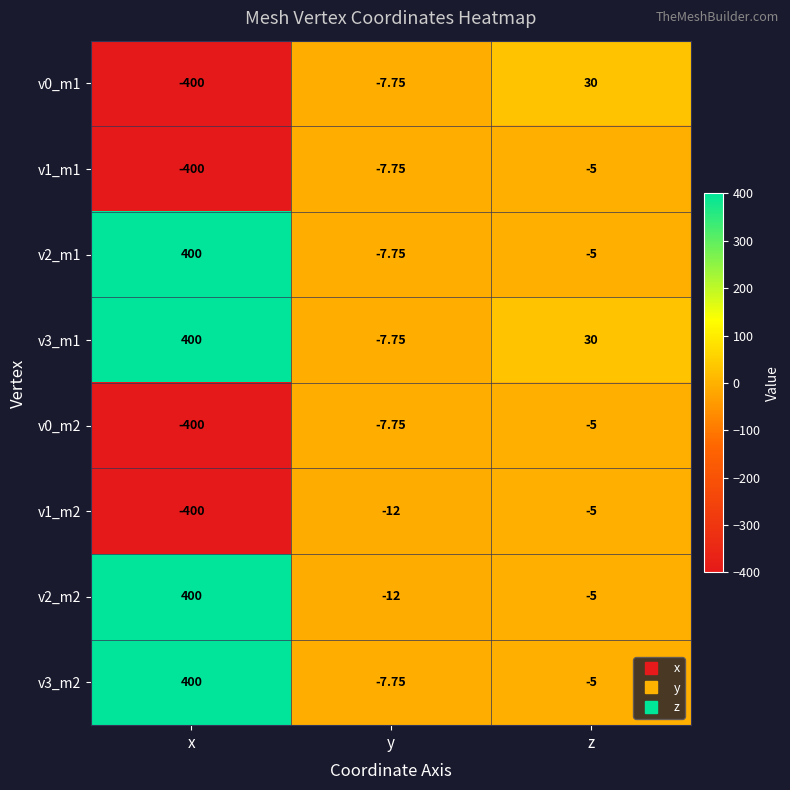

At which label does v1_m2 first exceed -12?

z